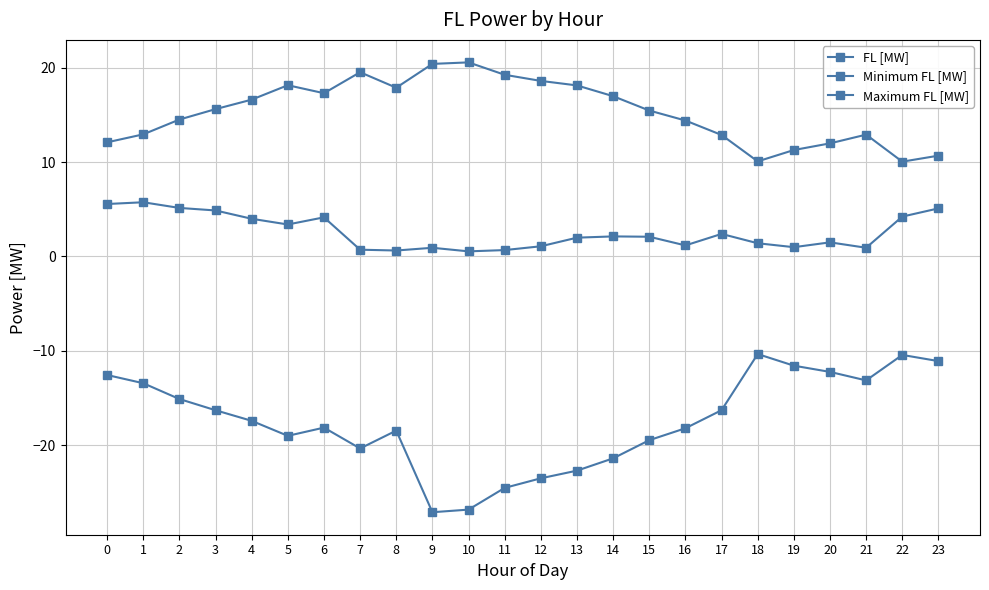

How many lines are shown in the chart?

3